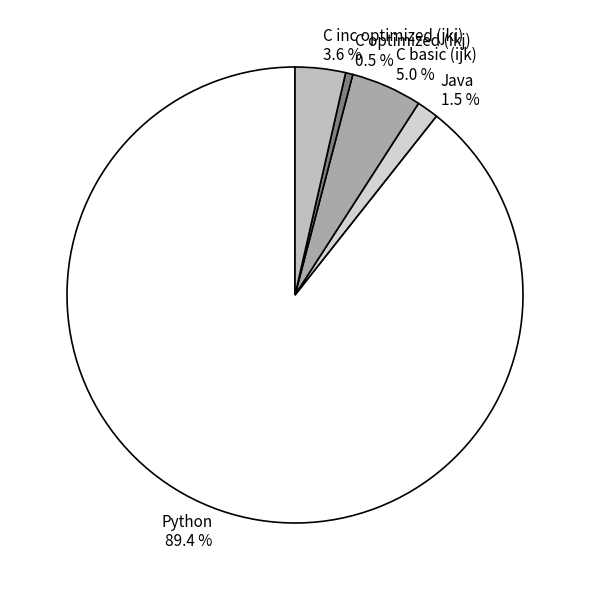

To the nearest percent, what is the average slice percentage?

20%